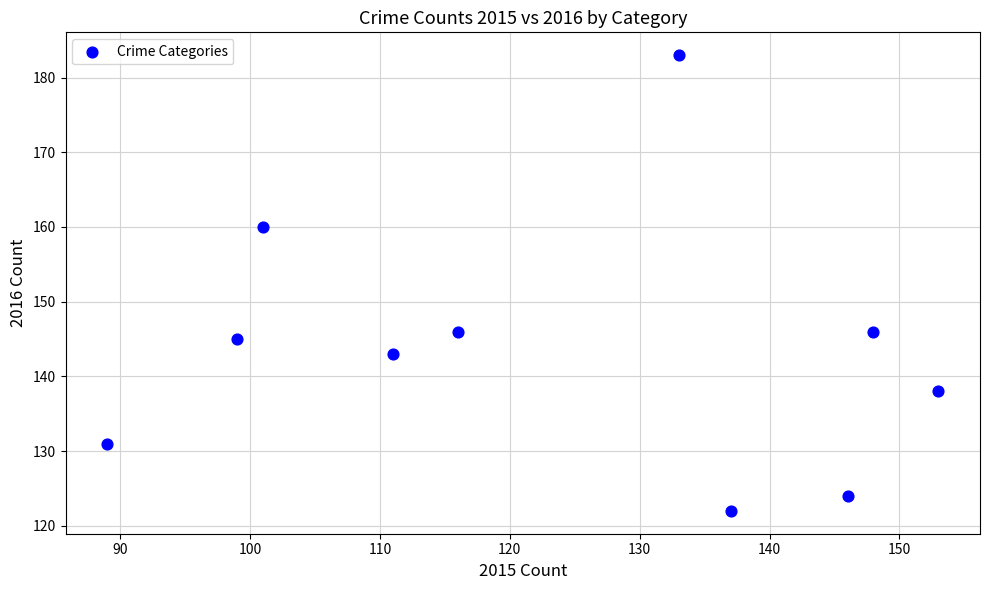

What is the average X value?

123